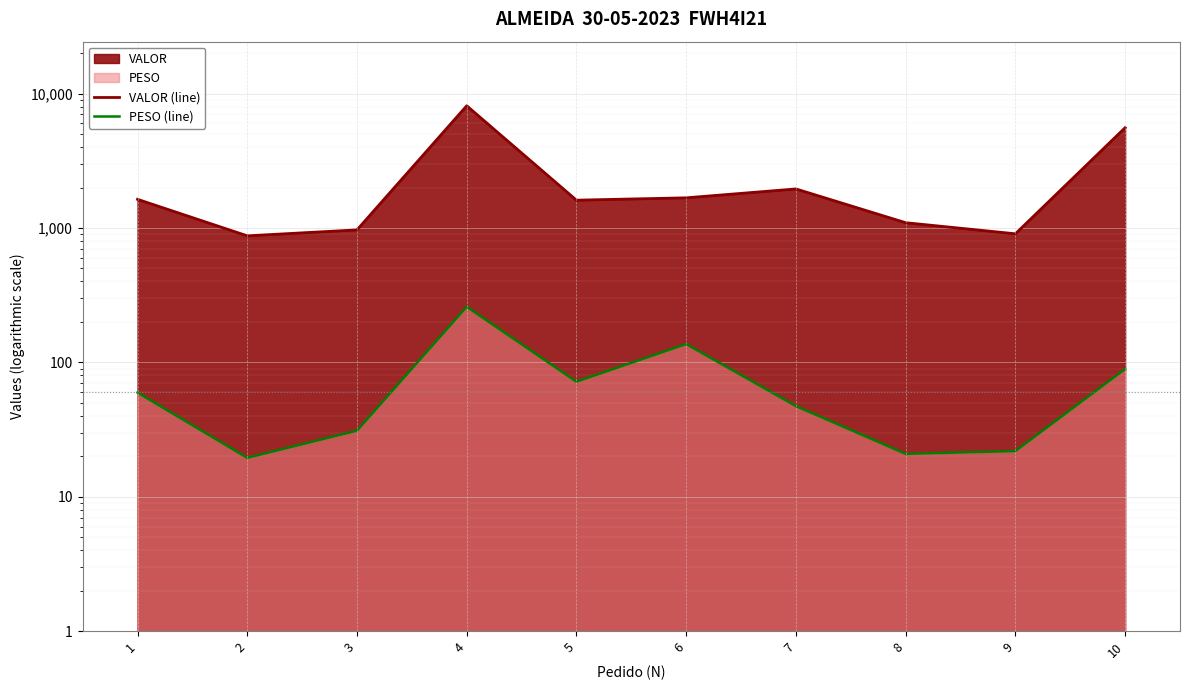

True or false: PESO (line) has more than 0 interior local peaks.

True